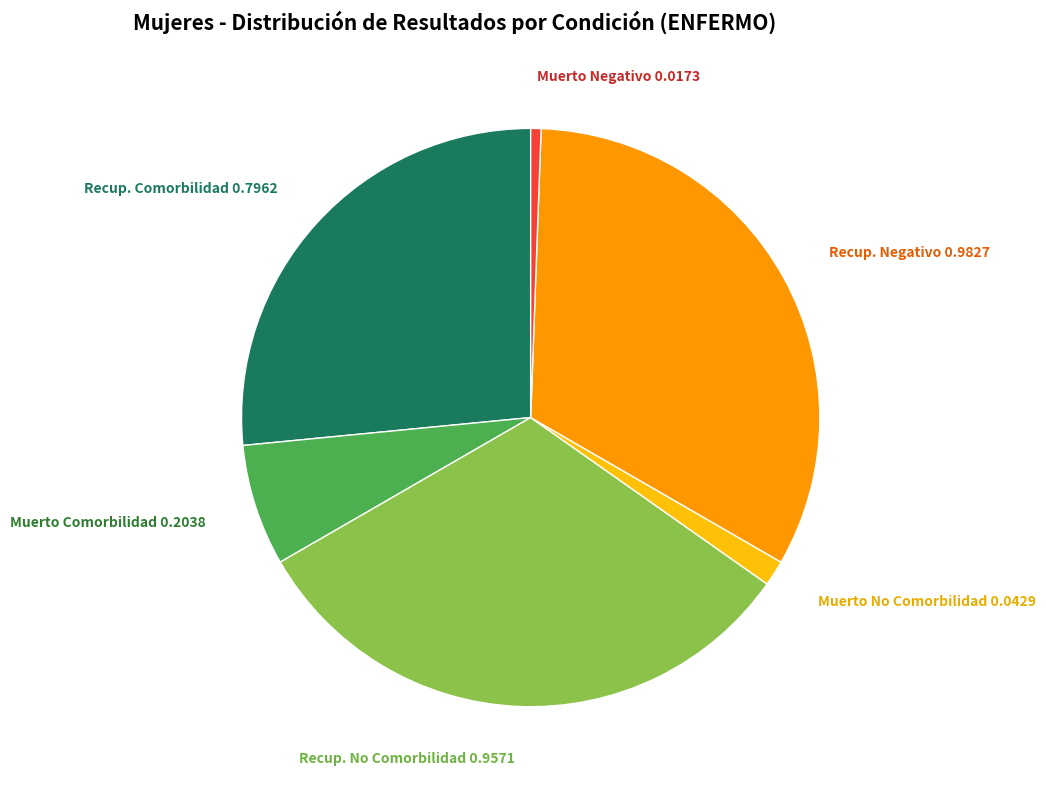

Does any single category account for the majority?

No